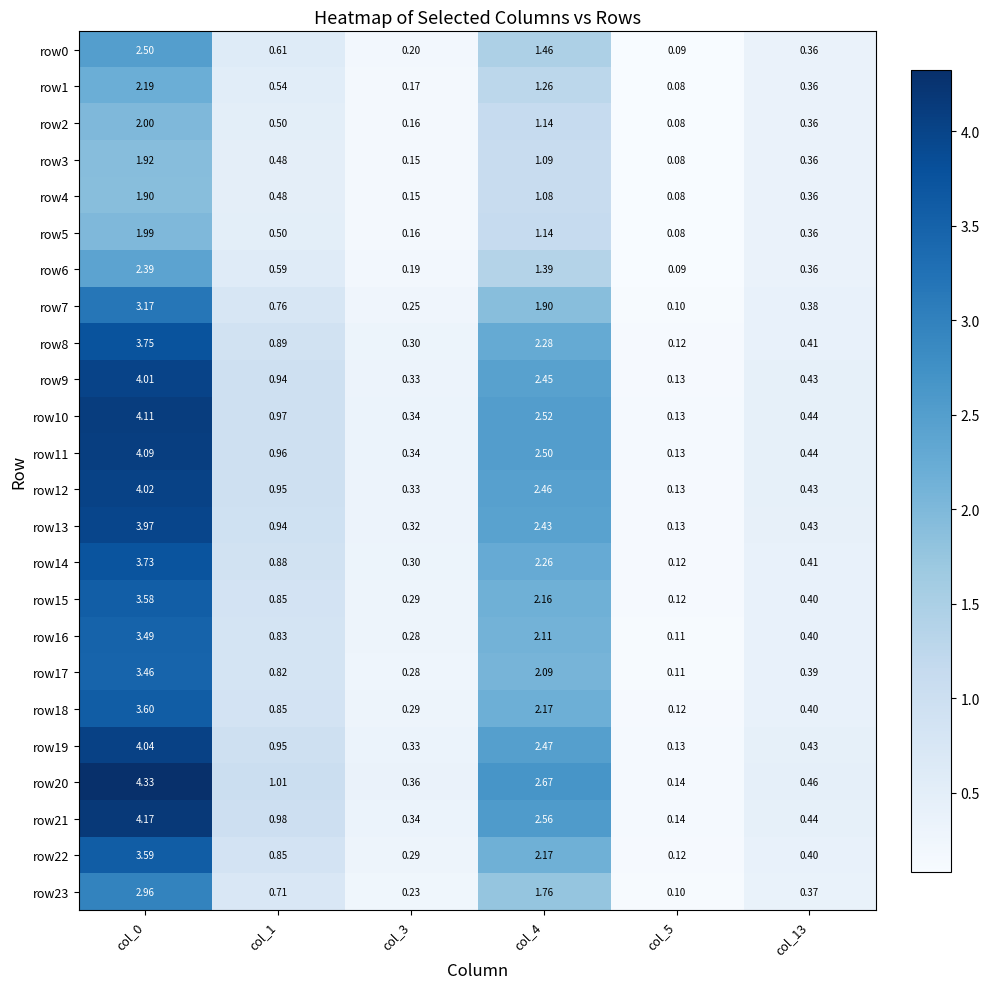

Is the value of row14 at col_4 greater than the value of row15 at col_13?

Yes